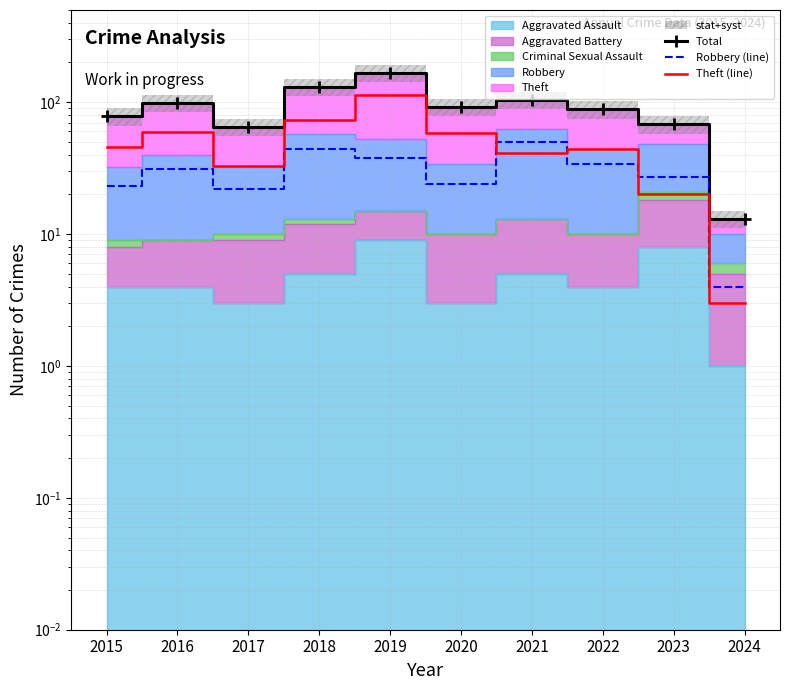

How many lines are shown in the chart?

3